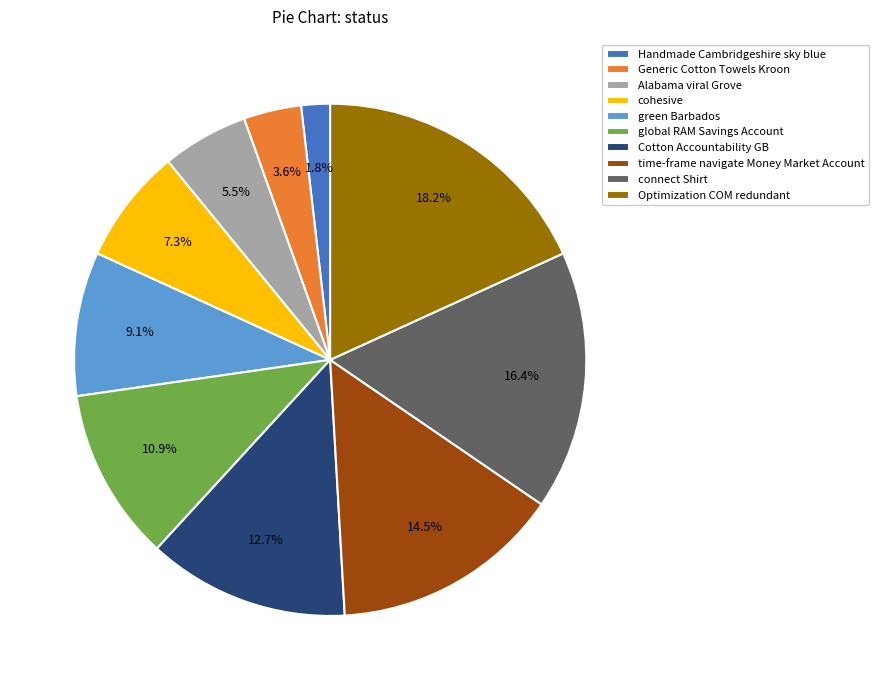

Rank the categories by value from highest to lowest.

Optimization COM redundant, connect Shirt, time-frame navigate Money Market Account, Cotton Accountability GB, global RAM Savings Account, green Barbados, cohesive, Alabama viral Grove, Generic Cotton Towels Kroon, Handmade Cambridgeshire sky blue